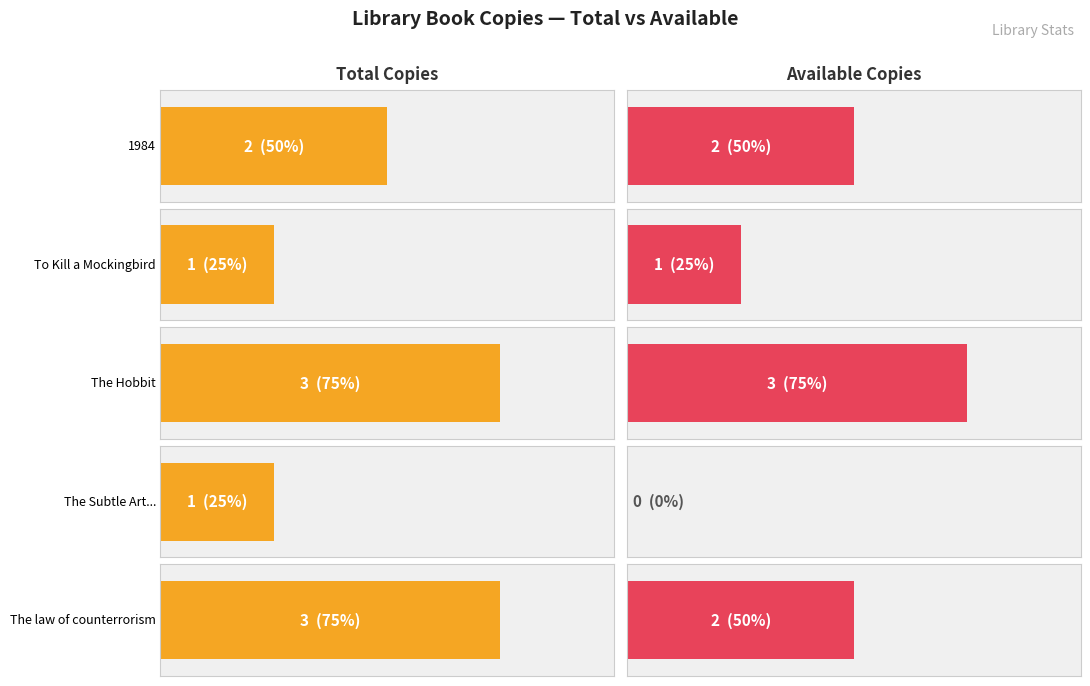

What is the lowest value of the total_copies series?

1